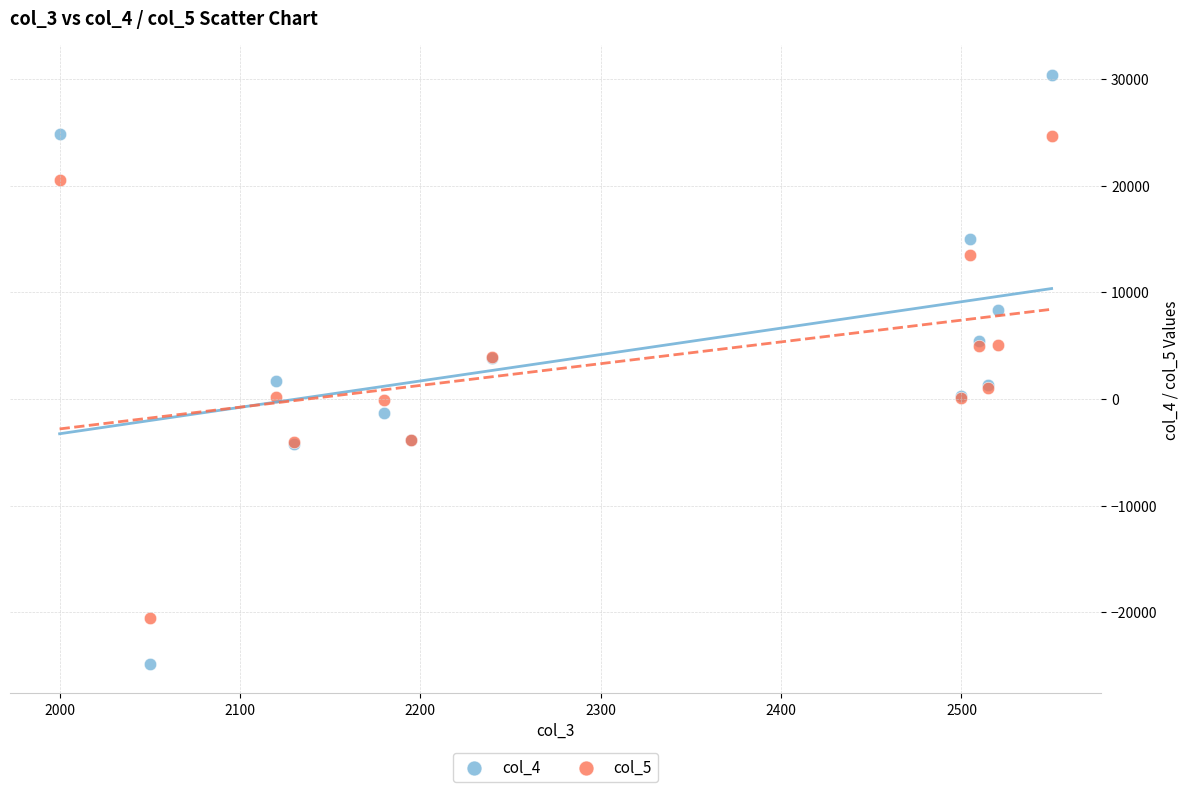

What is the X range (max minus min) for the scatter plot?

550.0